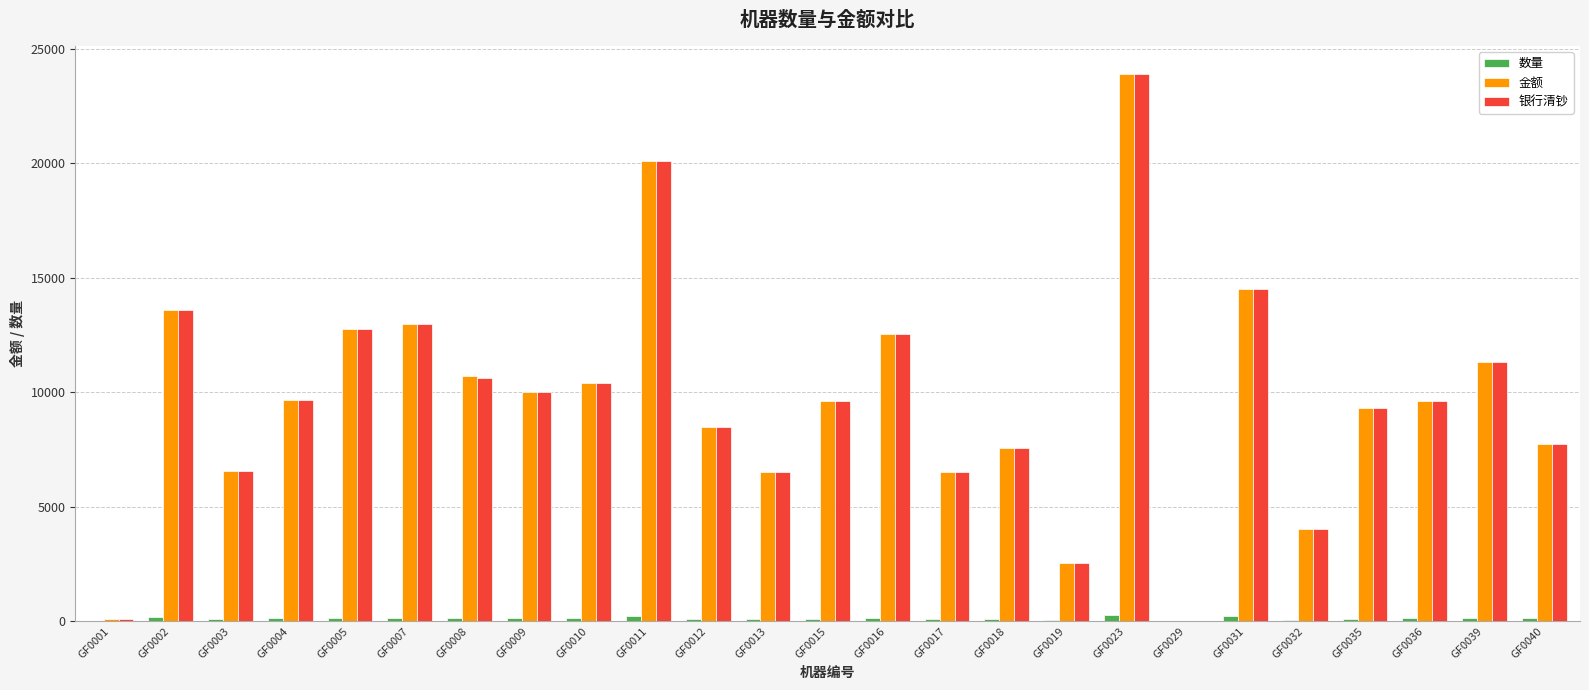

What is the approximate value of 数量 at GF0011?

227